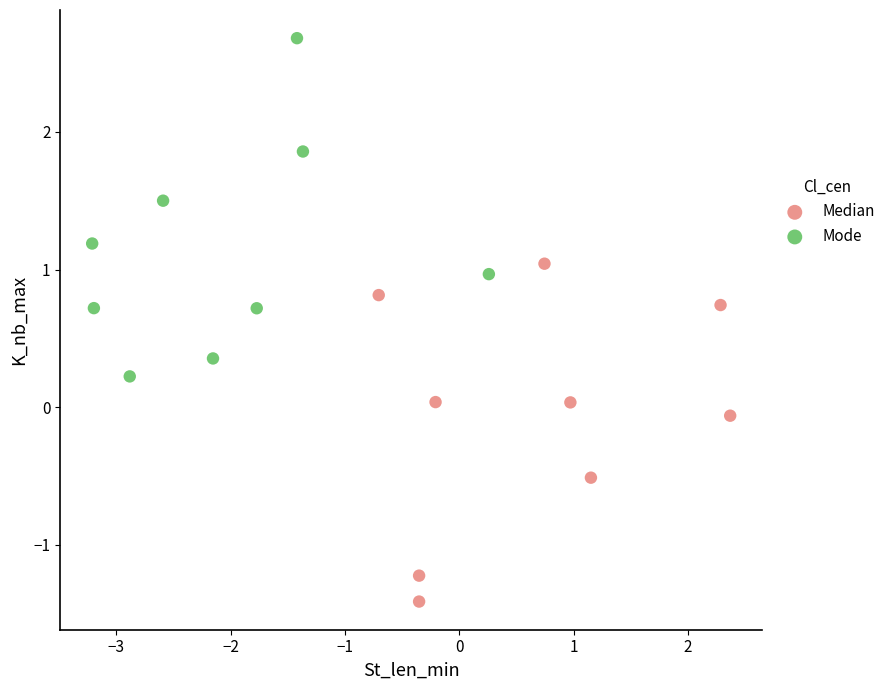

Which series contains the lowest Y value?

Median